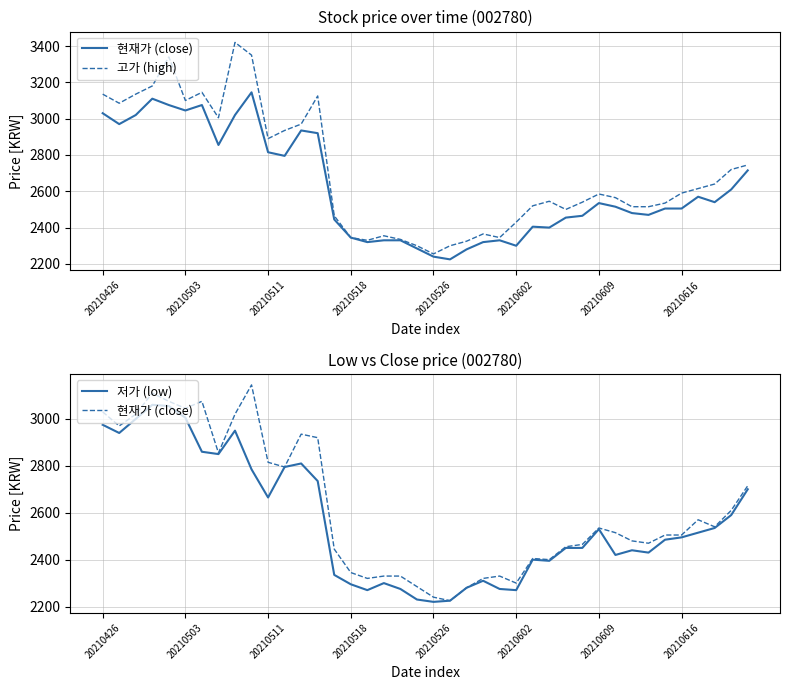

Which series has the largest total across all categories?

고가 (high)